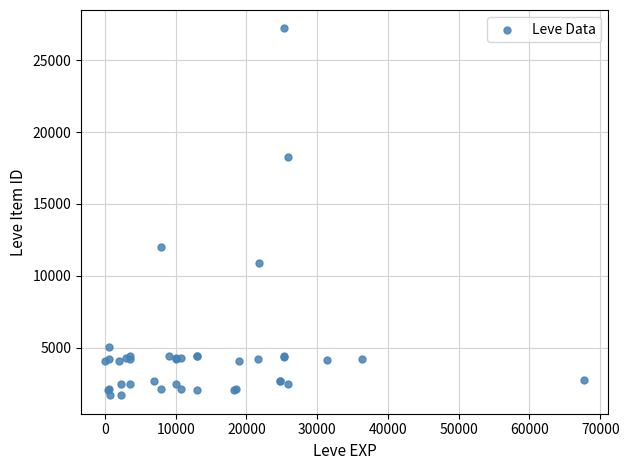

What Y value in the scatter plot is closest to 14448?

12018